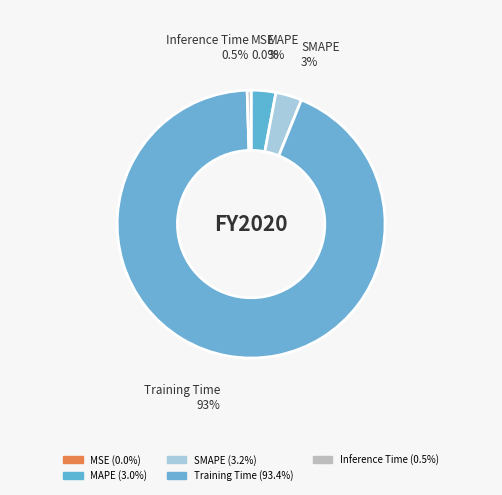

Which slice is the largest?

Training Time